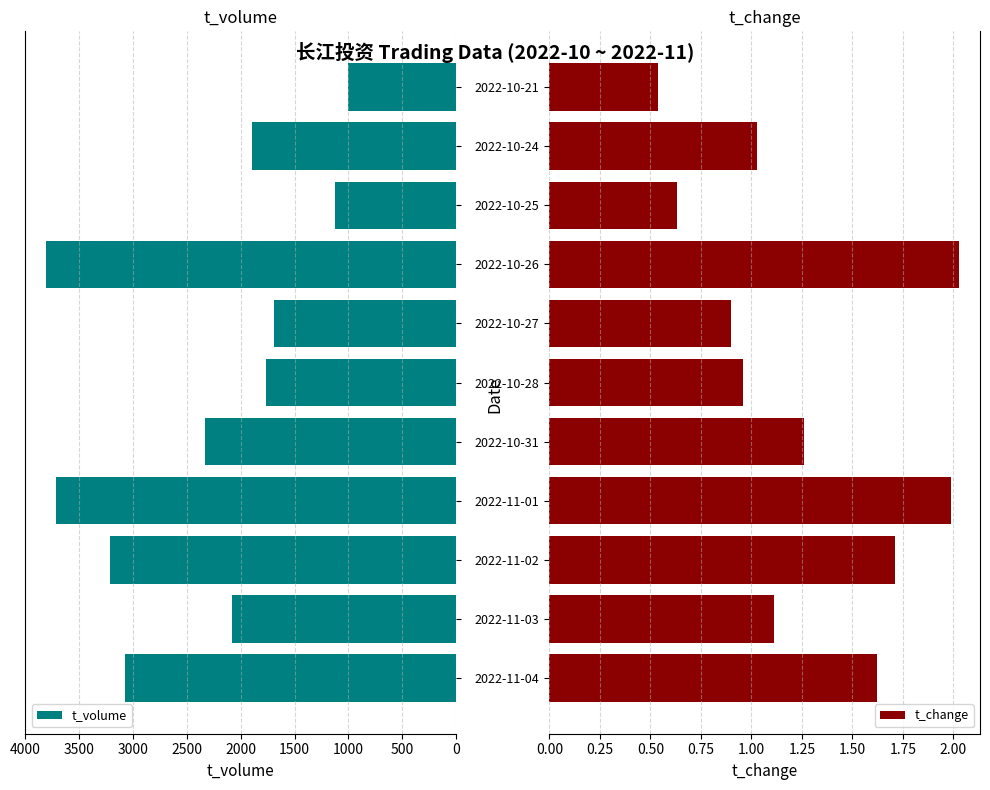

What is the minimum value for t_volume?

1006